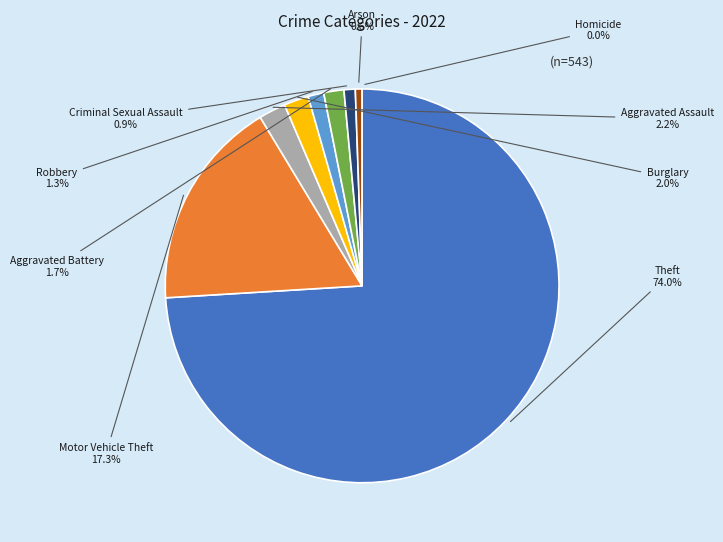

How much of the chart is everything except Criminal Sexual Assault?

99.1%